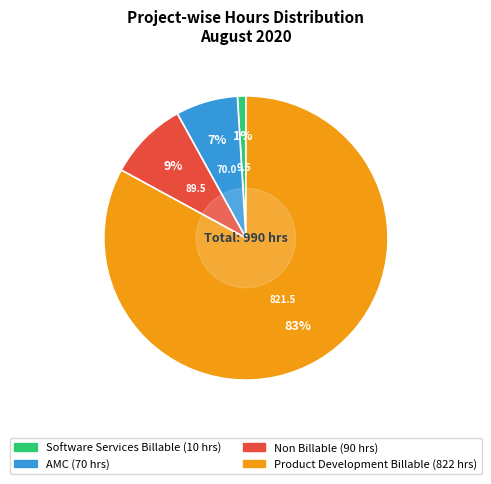

What is the majority slice?

Product Development Billable